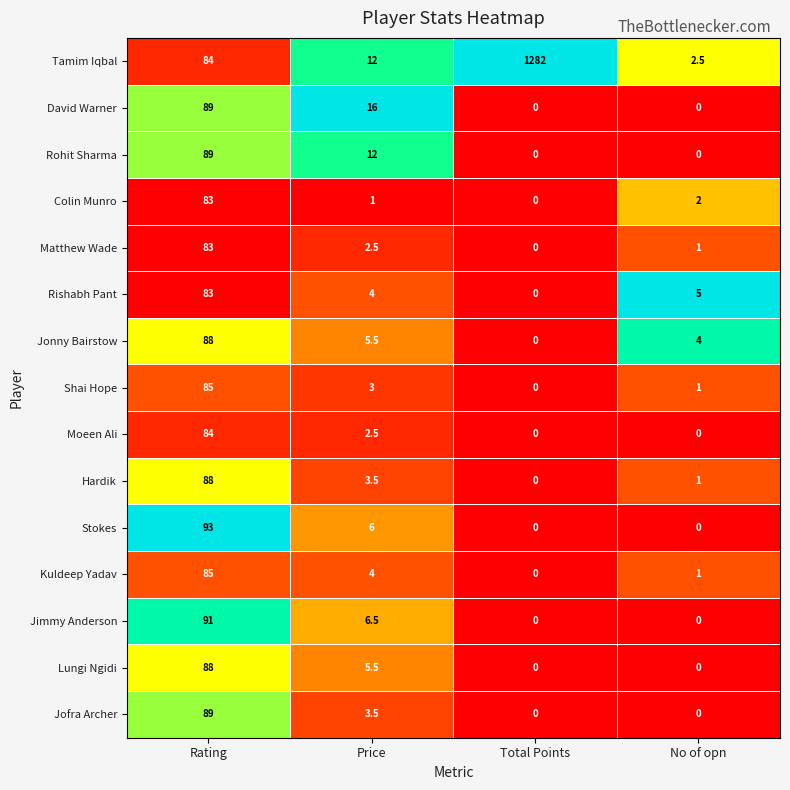

How many values in Jofra Archer are above zero?

2